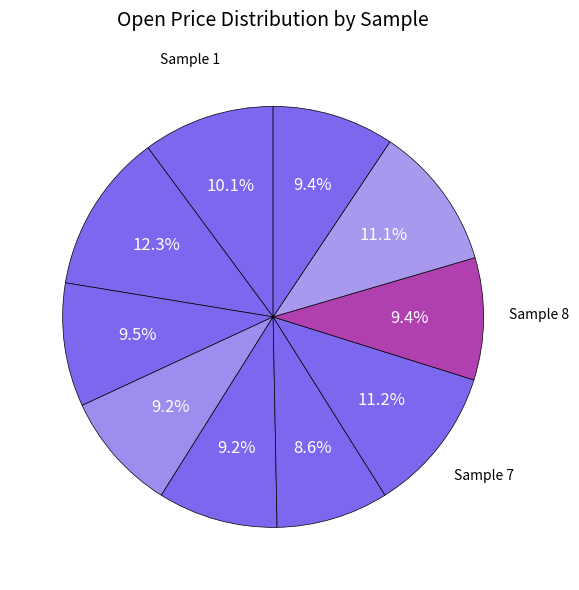

How many slices are in this pie chart?

10